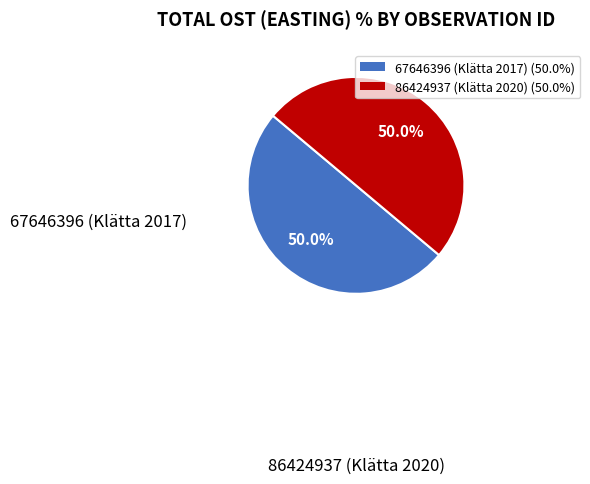

Is the sum of 86424937 (Klätta 2020) and 67646396 (Klätta 2017) greater than half?

Yes